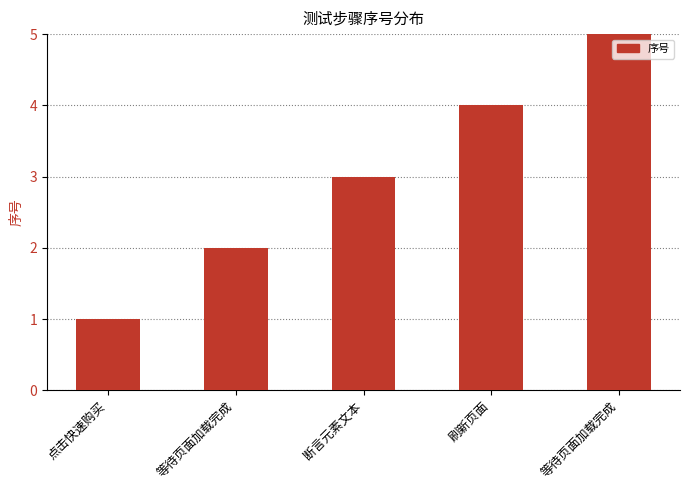

Reading left to right, list all the values displayed in this chart.

1	2	3	4	5